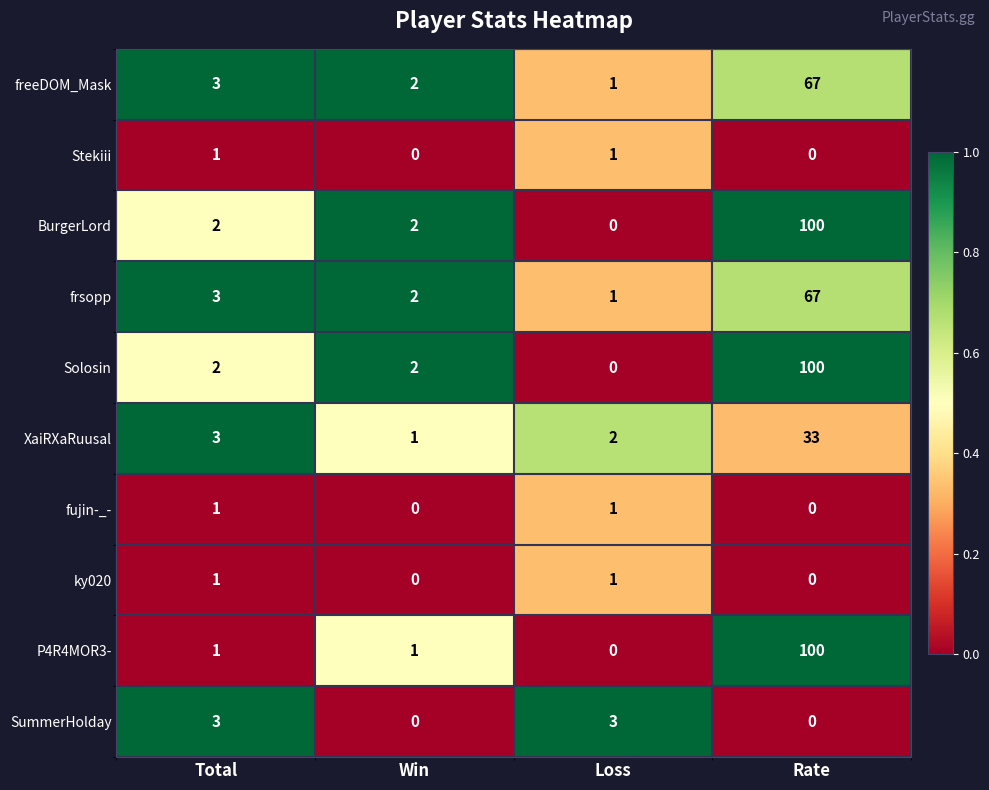

Is the value of SummerHolday at Rate greater than the value of ky020 at Loss?

No